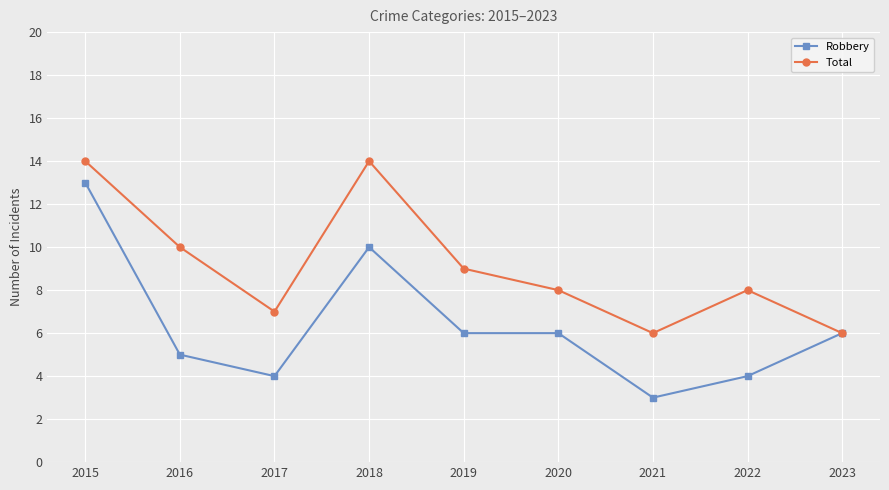

How many lines are shown in the chart?

2